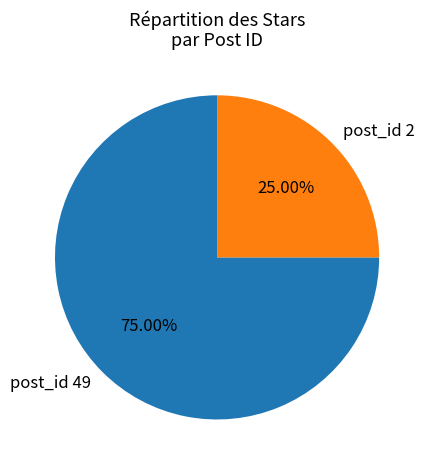

The post_id 2 slice represents 25% of the pie. True or false?

True